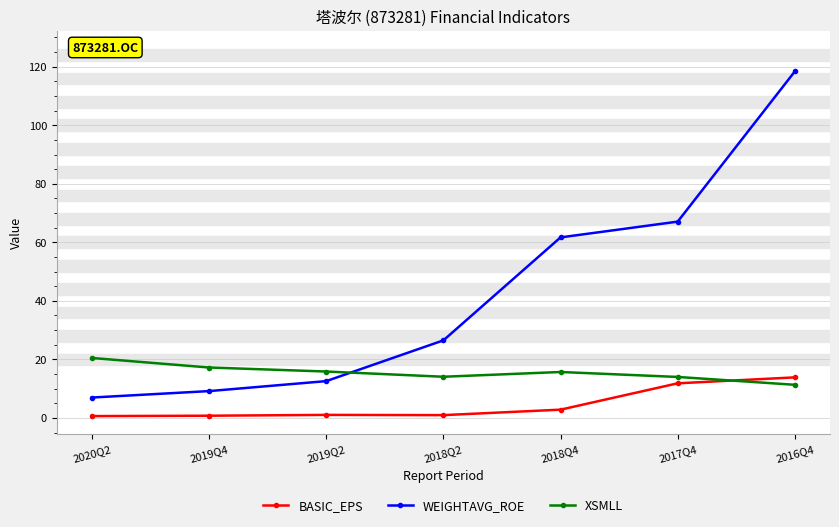

Where is WEIGHTAVG_ROE nearest to the value 62?

2018Q4